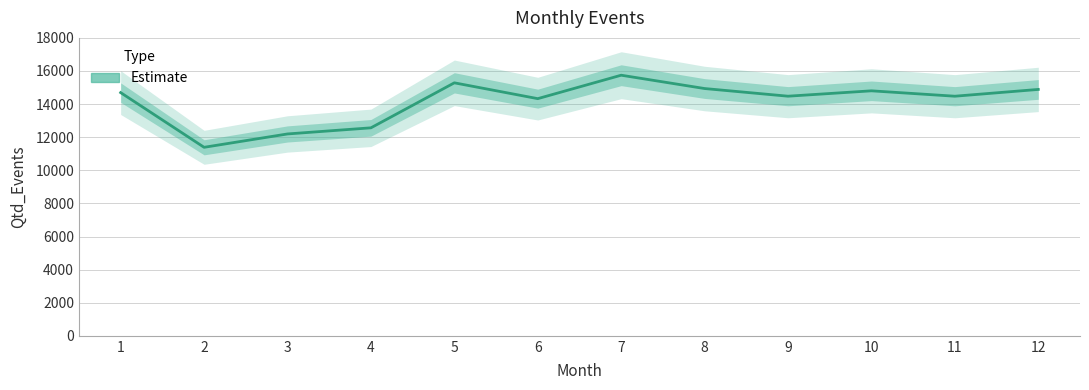

What is the difference between the values at 6 and 8?

611